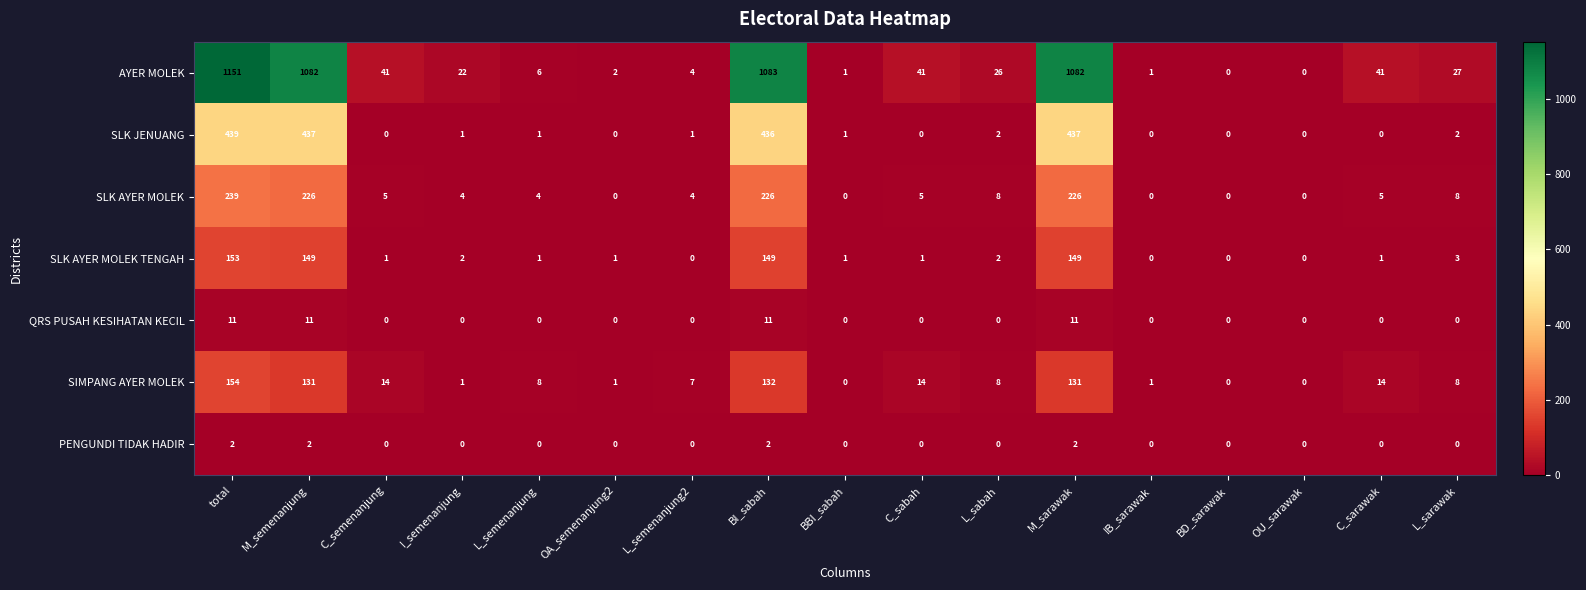

Which series has the largest total across all categories?

AYER MOLEK